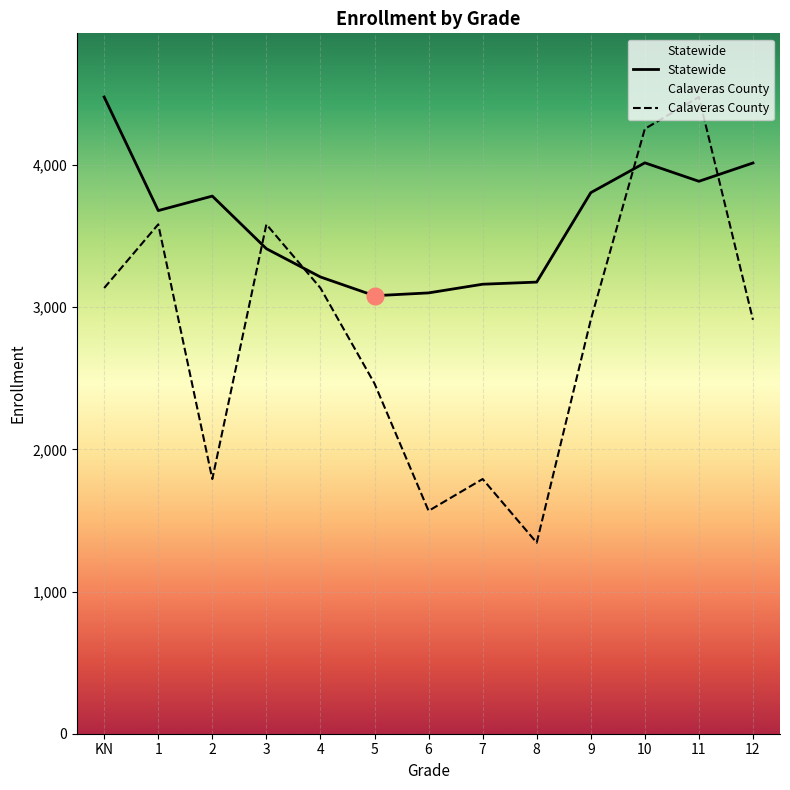

True or false: Statewide has more than 0 interior local peaks.

True